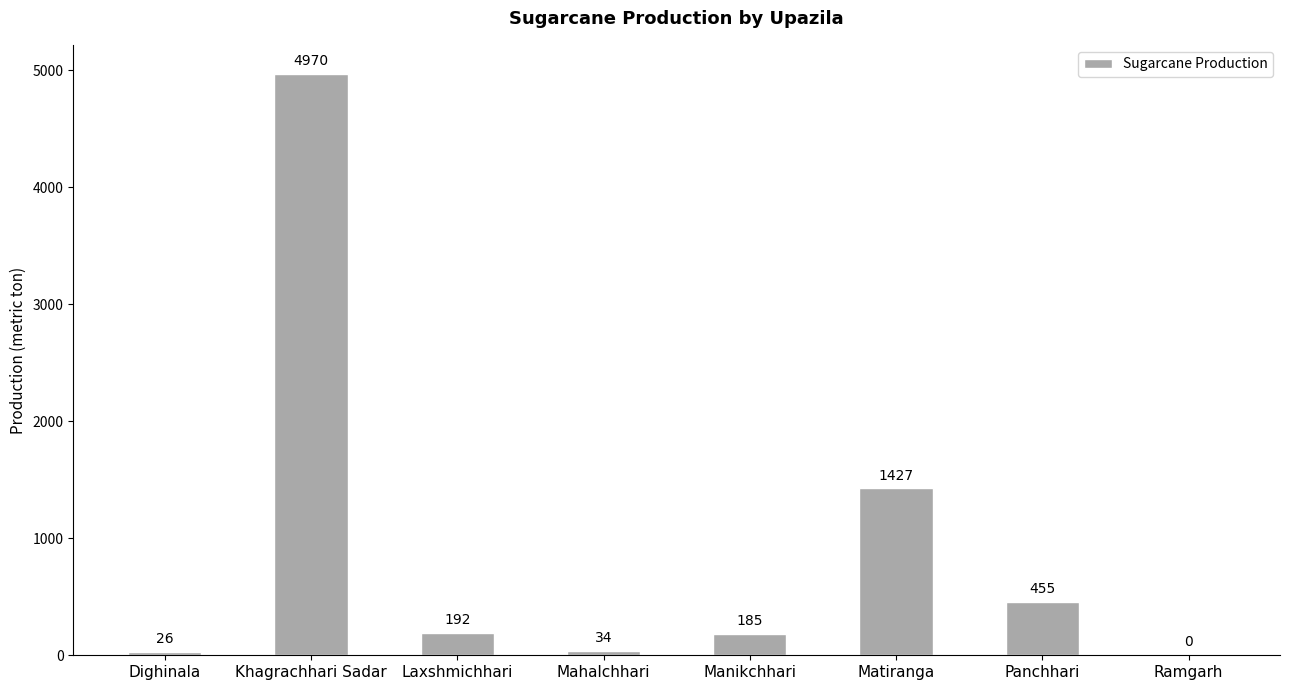

Reading left to right, what are all the values shown in this chart?

26	4970	192	34	185	1427	455	0